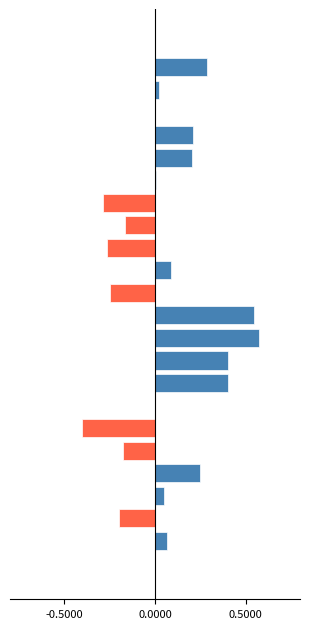

At which category is the sum across all series the highest?

10